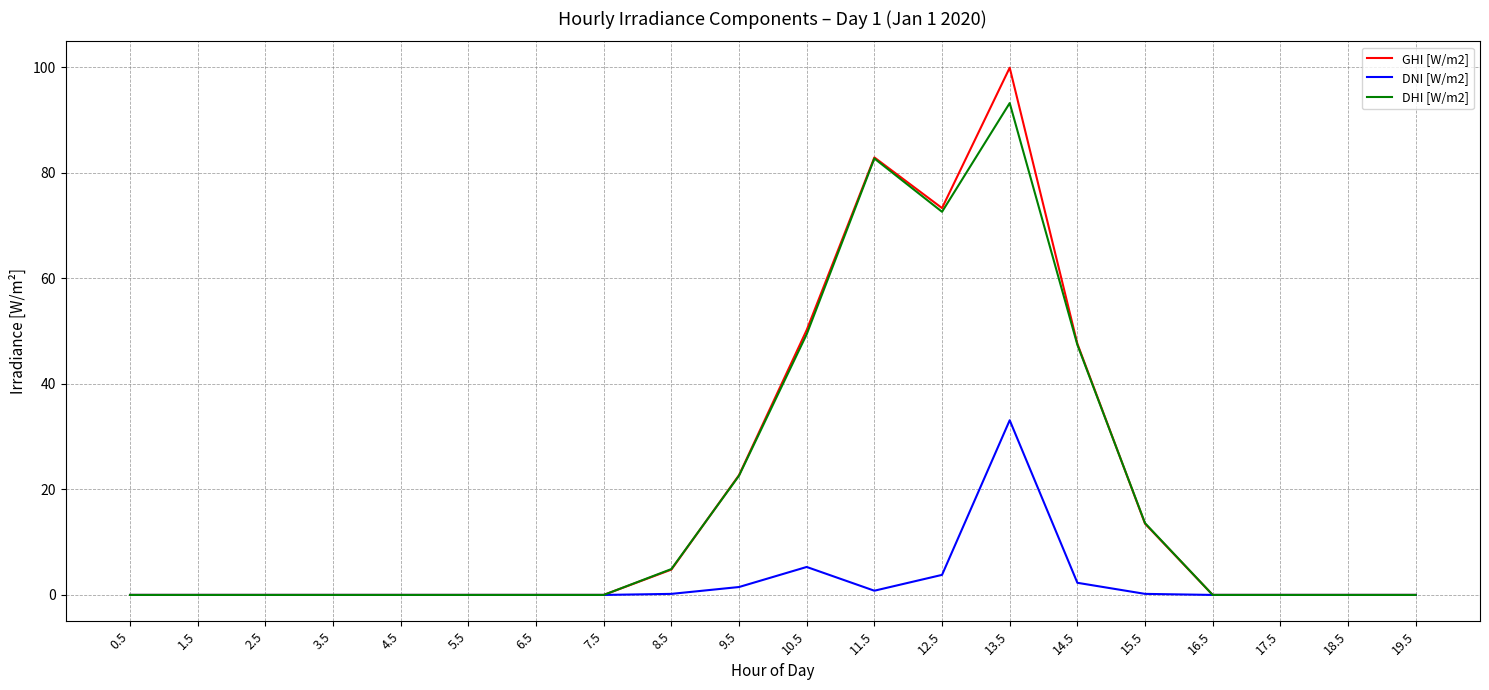

True or false: DHI [W/m2] has a value of 0.0 at 3.5.

True